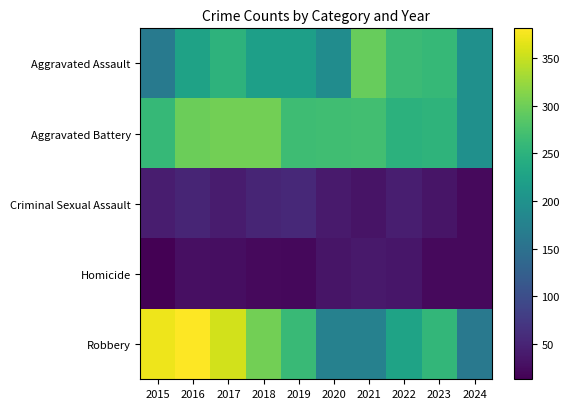

Which series changed the most between 2016 and 2017?

Aggravated Assault